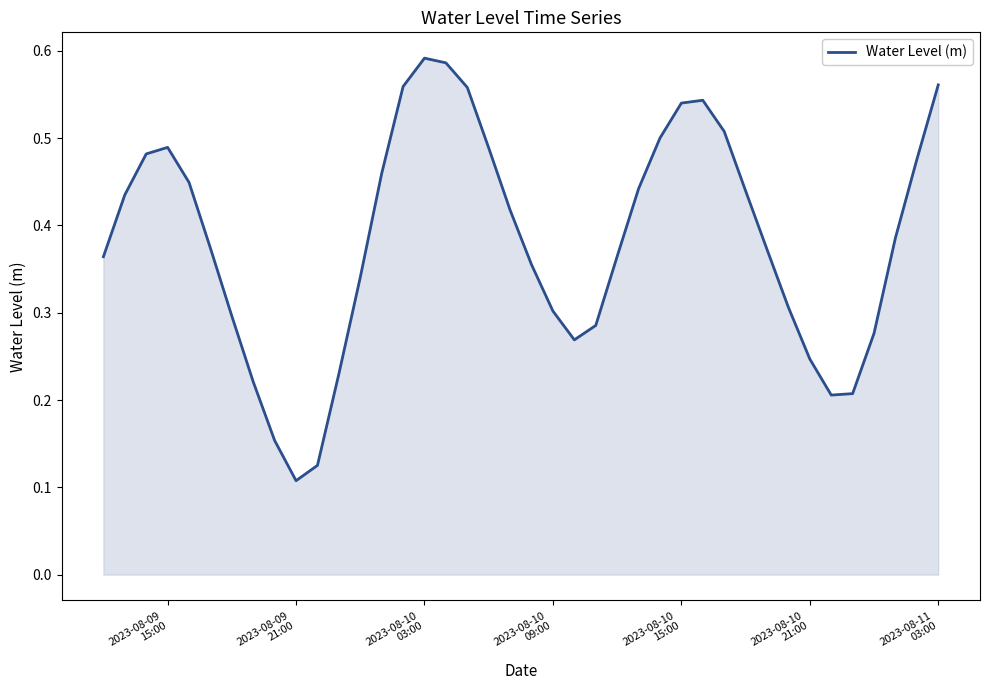

Is this an area chart (filled region under the line)?

Yes